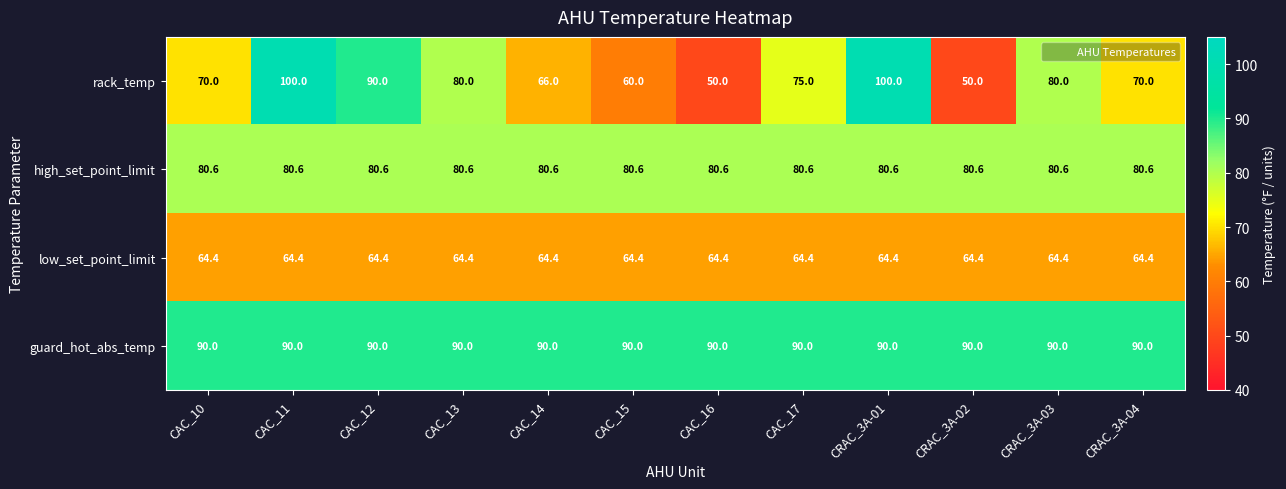

Rank the series at CRAC_3A-01 from highest to lowest value.

rack_temp, guard_hot_abs_temp, high_set_point_limit, low_set_point_limit